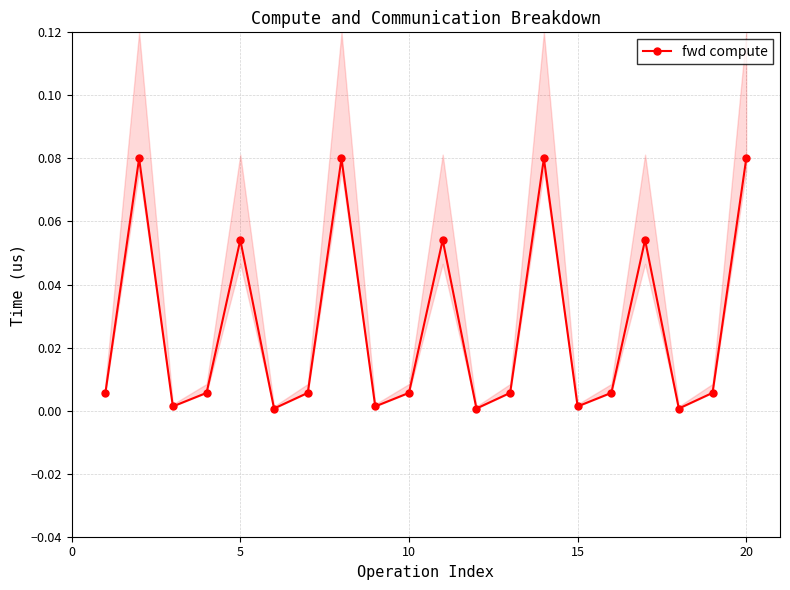

How many lines are shown in the chart?

1